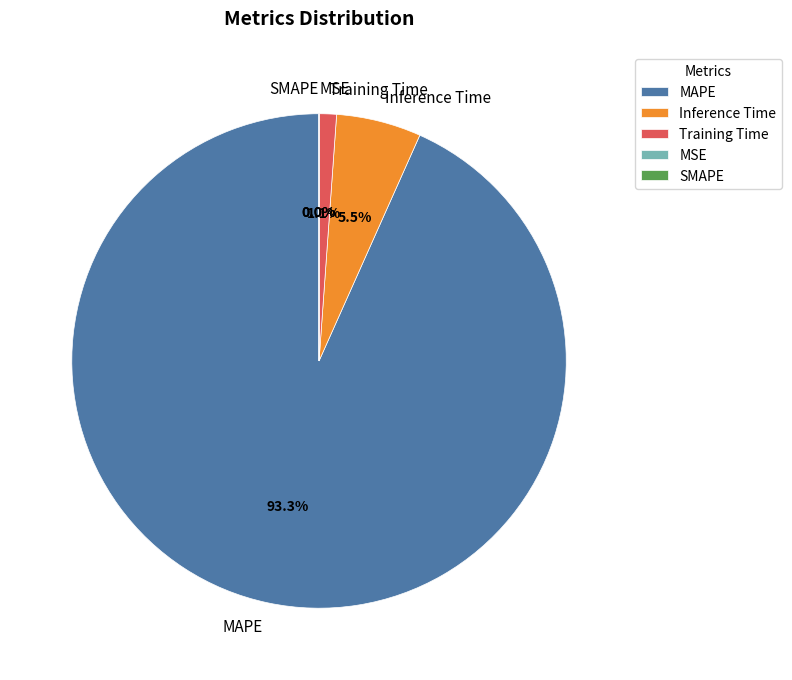

What is the largest slice in the pie chart?

MAPE